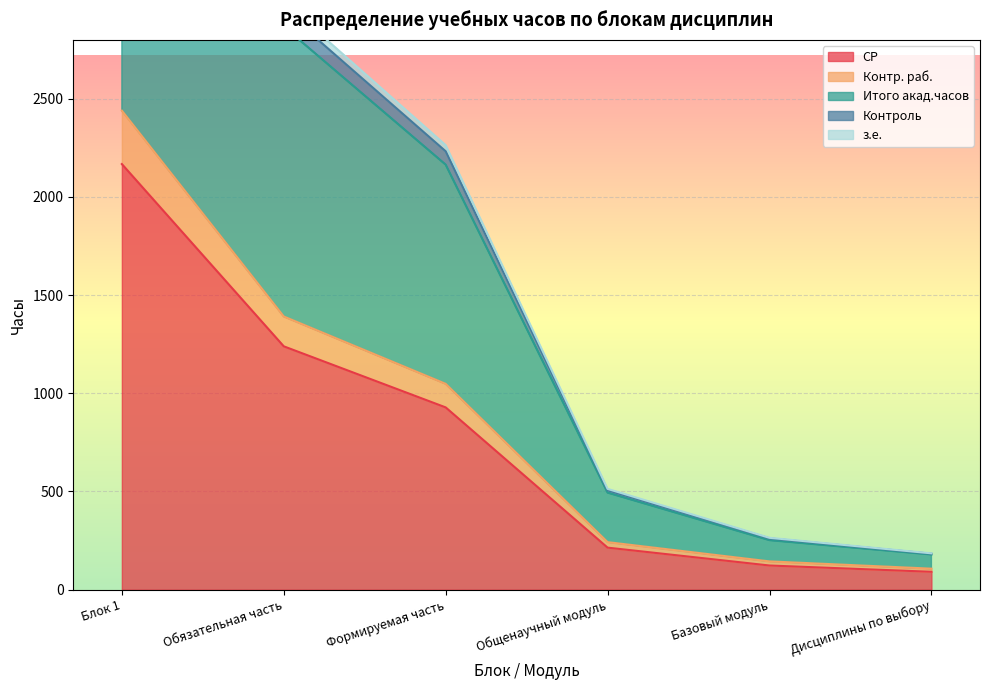

True or false: СР has a value of 2167 at Блок 1.

True